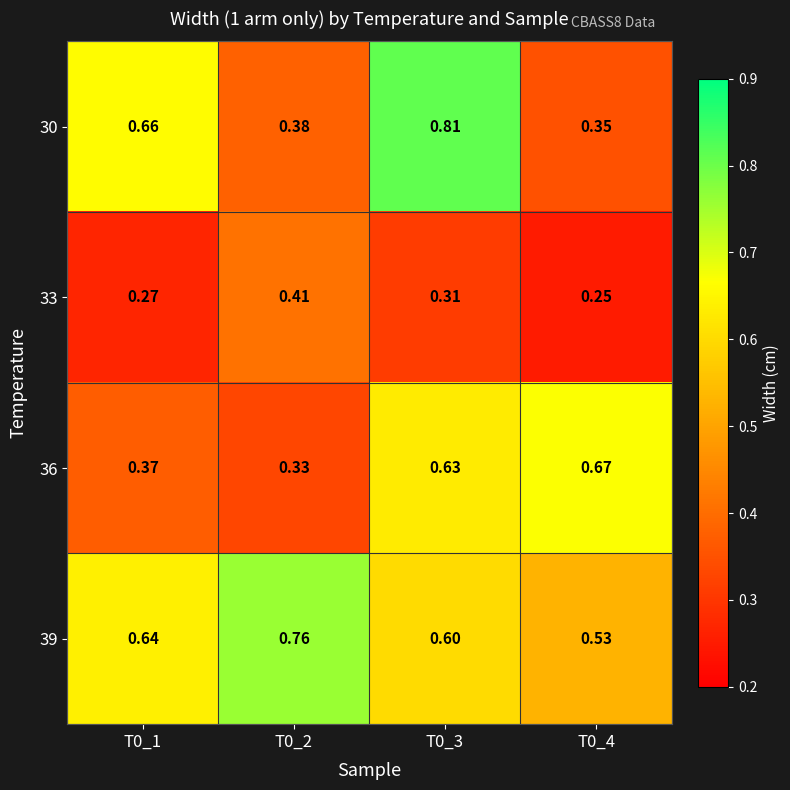

Is the value of 33 at T0_2 greater than the value of 36 at T0_1?

Yes